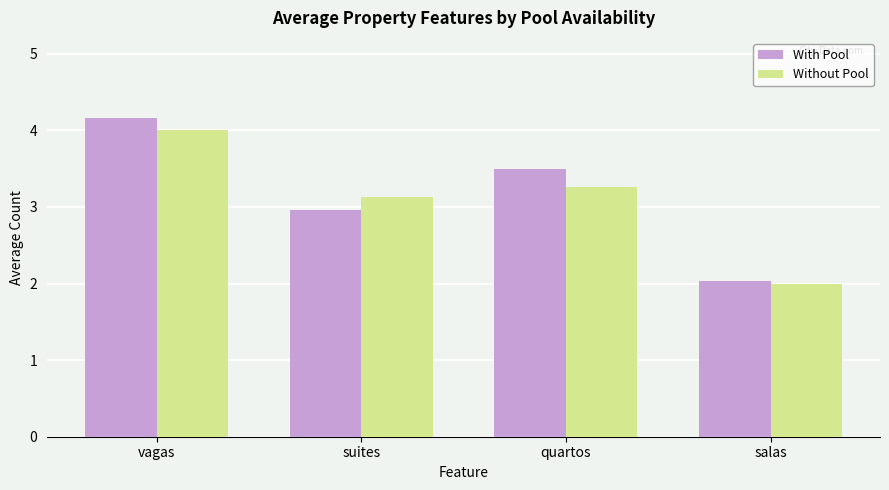

Which series has the widest spread of values?

With Pool